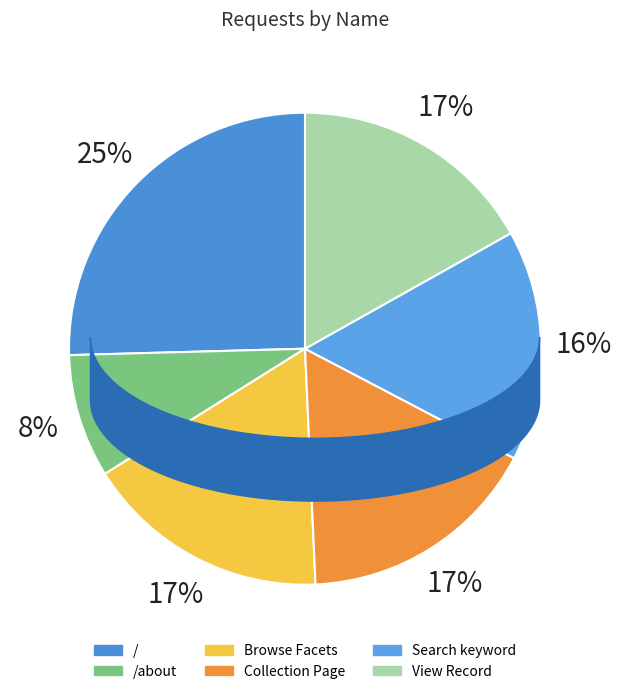

How many slices are in this pie chart?

6